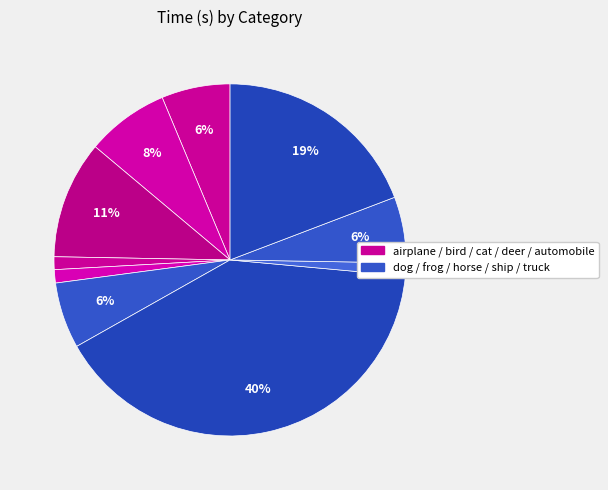

Count the number of slices in the pie.

10